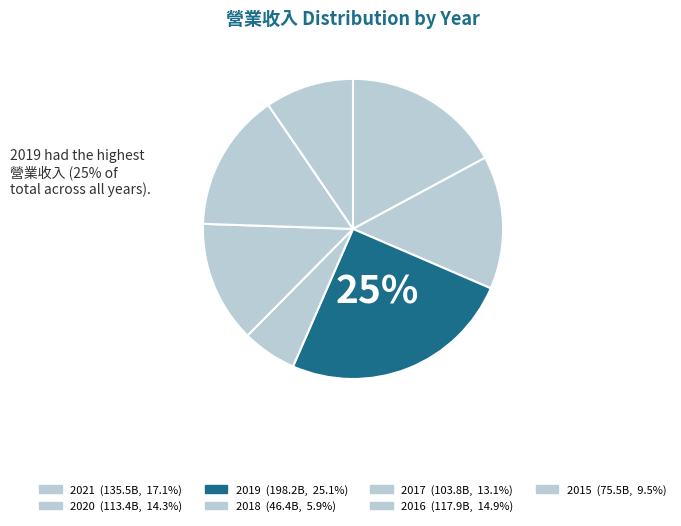

How many segments does this pie chart have?

7